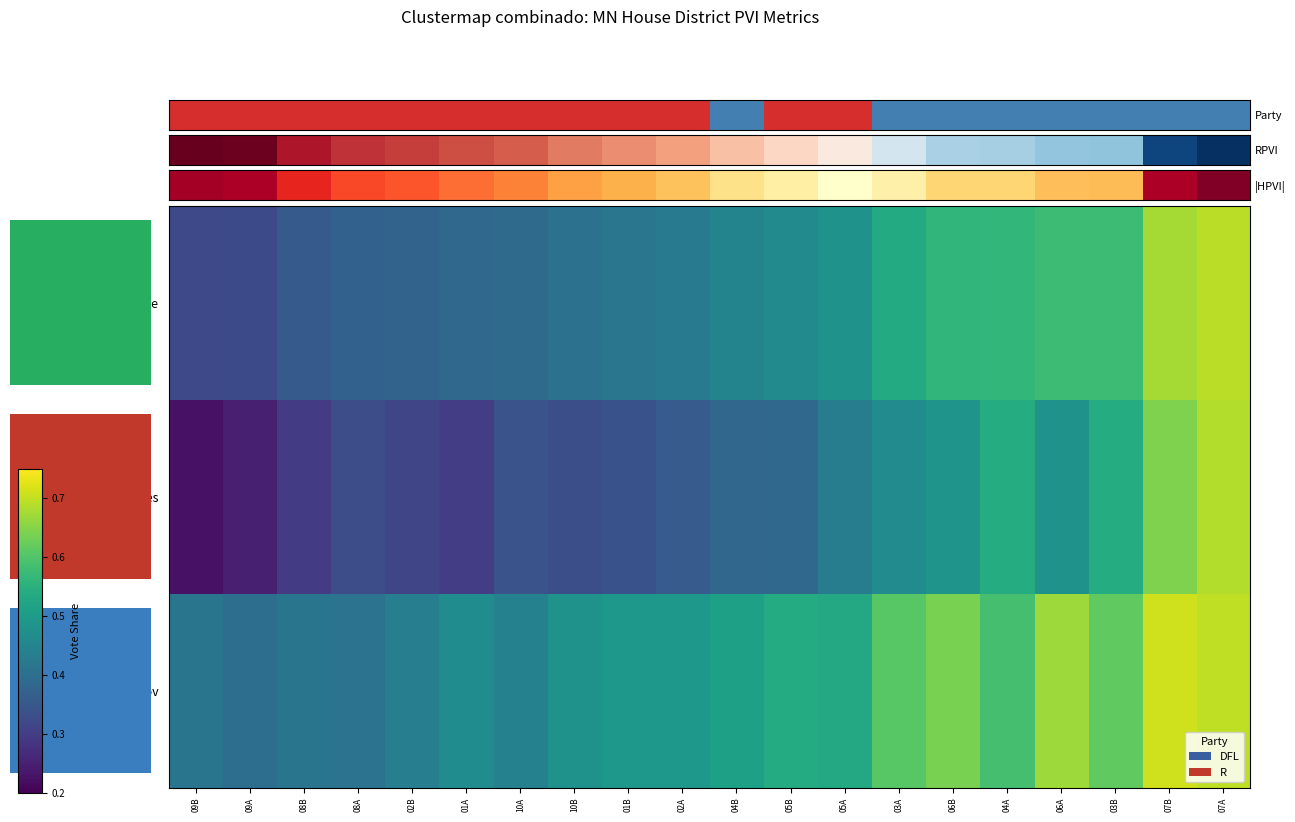

At 05B, list the series in order from largest to smallest.

Gov, Ave, Pres